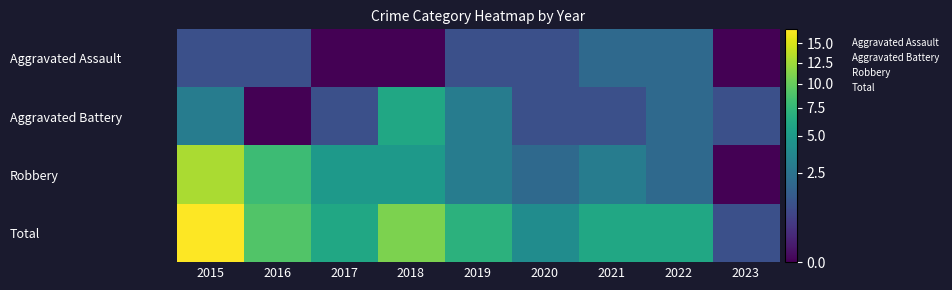

At which category does the chart reach its minimum across all series?

2017